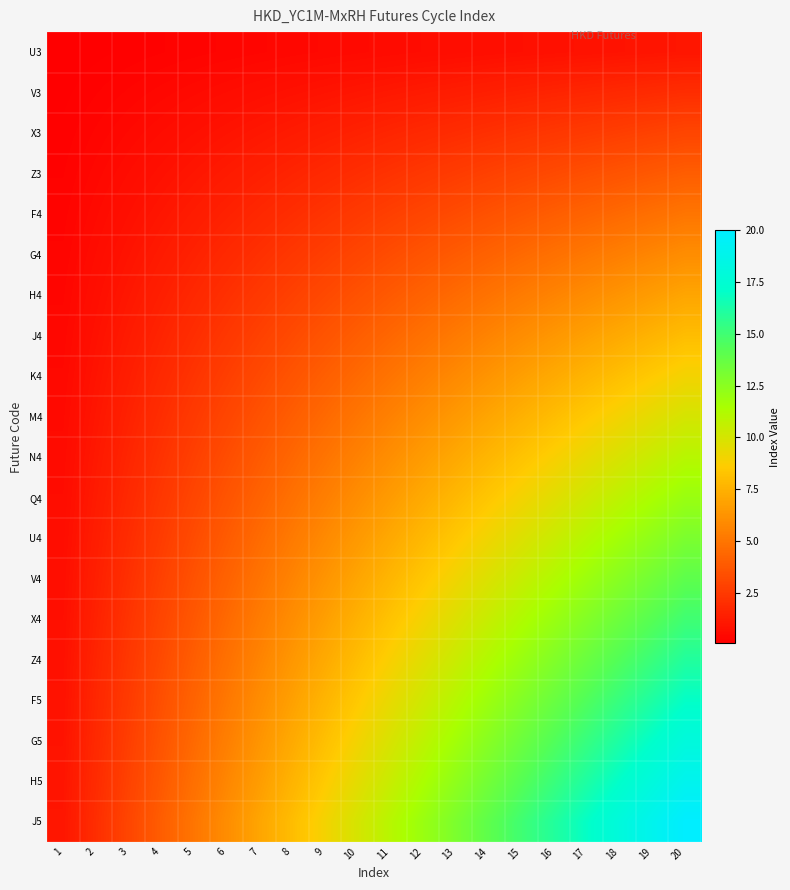

Which series has the largest total across all categories?

J5